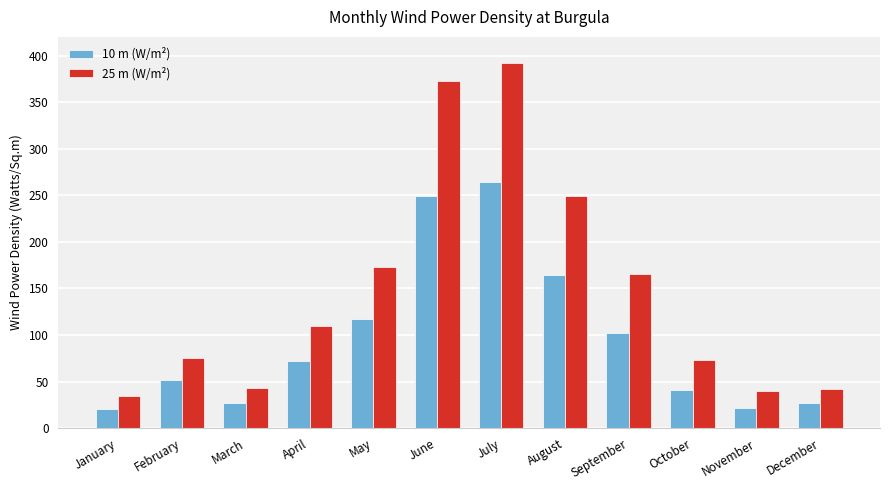

How many bars are there in total?

24